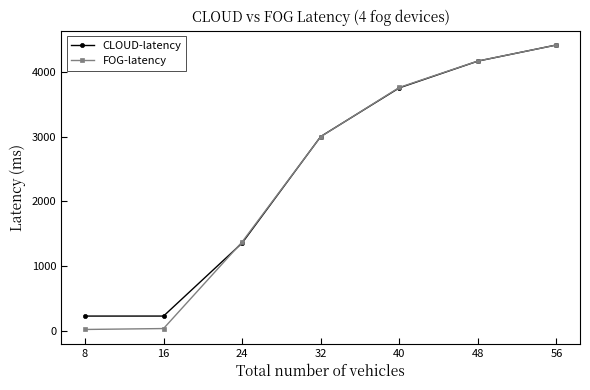

Between 24 and 32, which series saw the biggest shift?

CLOUD-latency